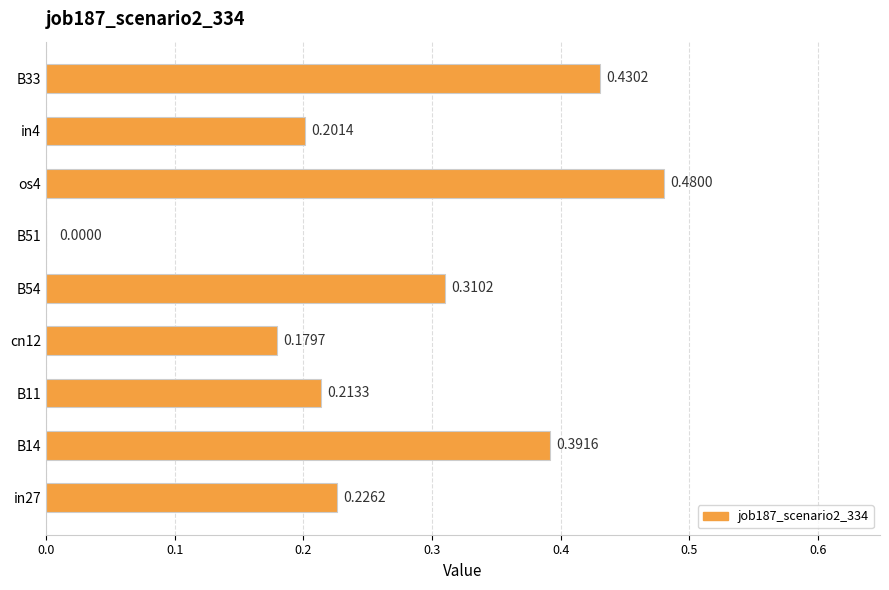

What is the sum of all values?

2.4